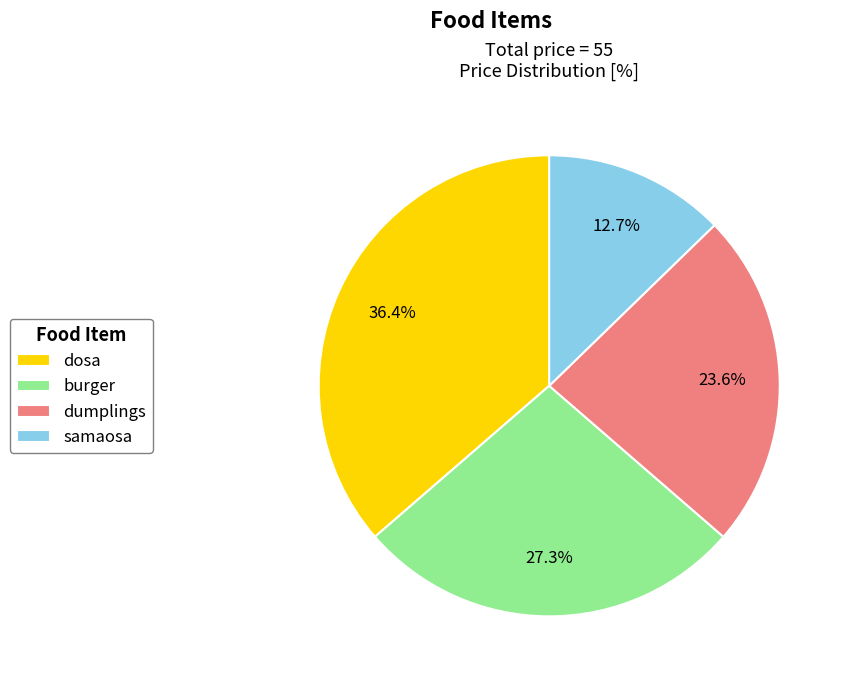

To the nearest percent, what is the difference between the largest and smallest slice percentages?

24%